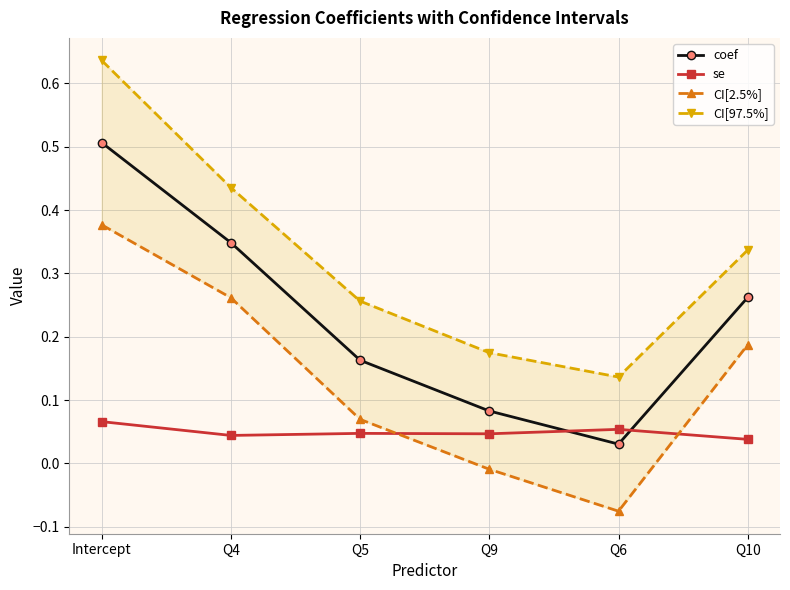

What are all the series names shown in the legend?

coef, se, CI[2.5%], CI[97.5%]